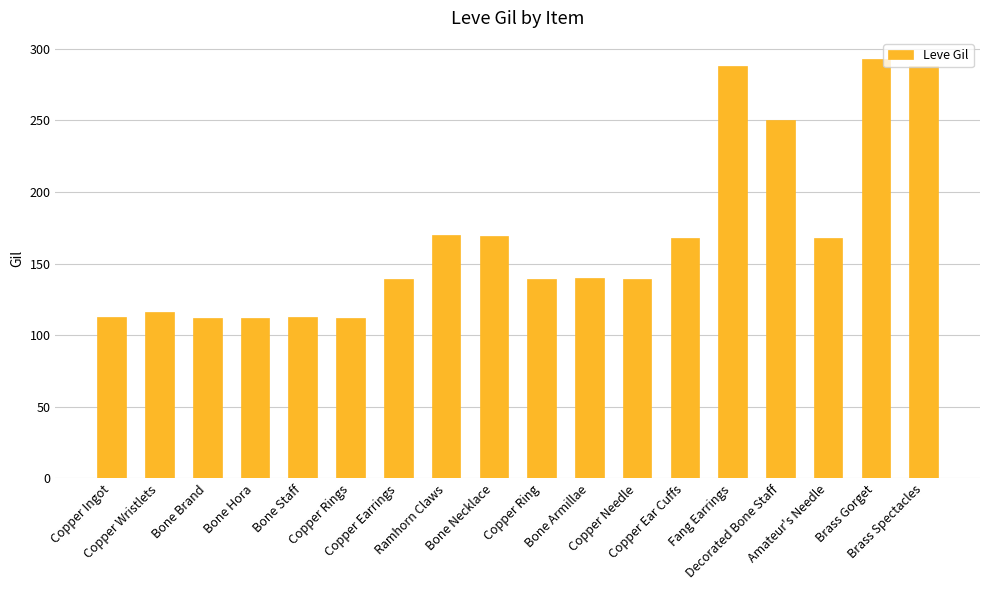

What is the sum of all values?

3029